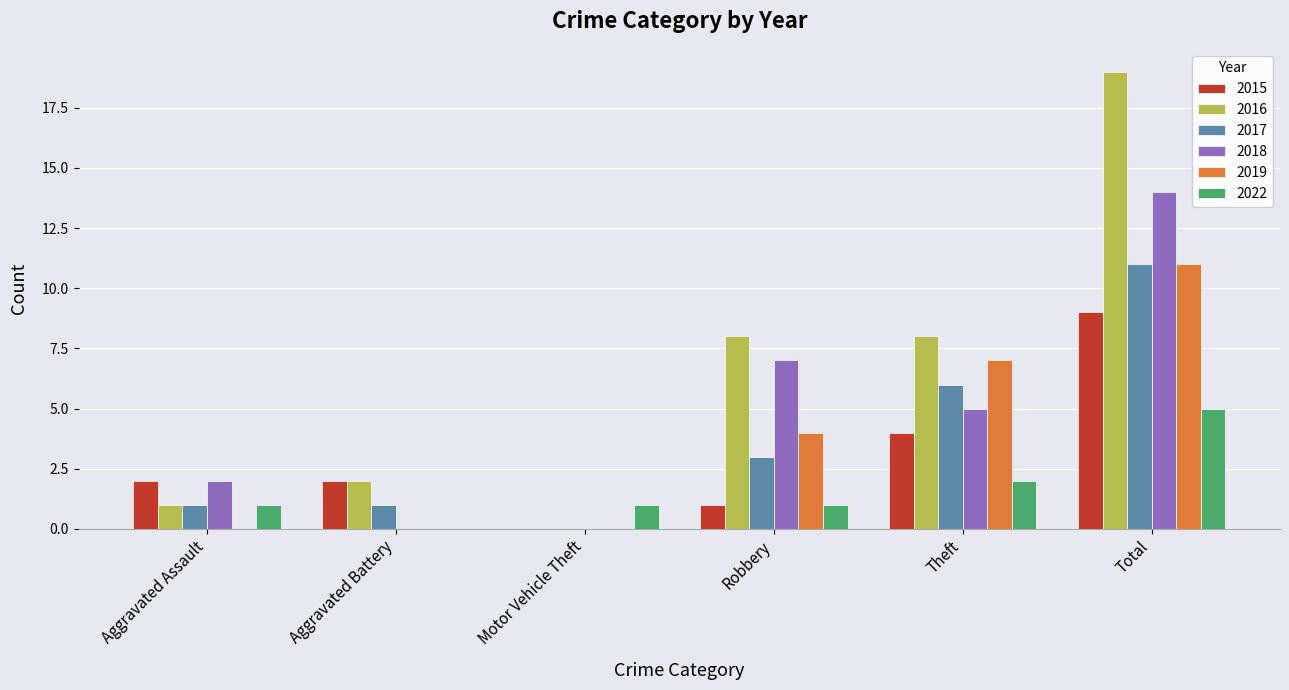

Which series has the largest range (max minus min)?

2016